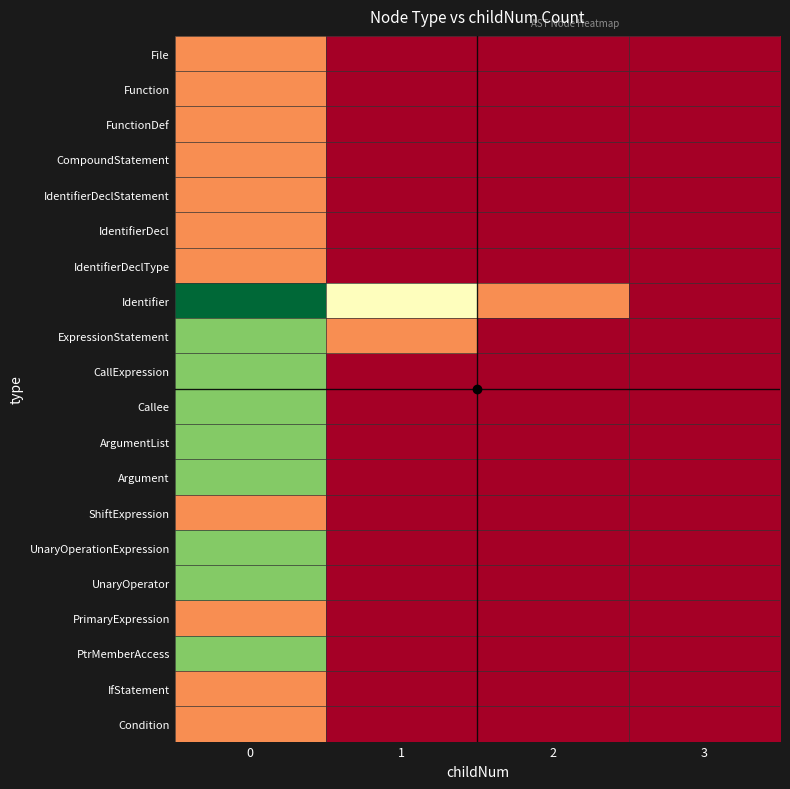

Rank the categories by IdentifierDecl value from lowest to highest.

1, 2, 3, 0